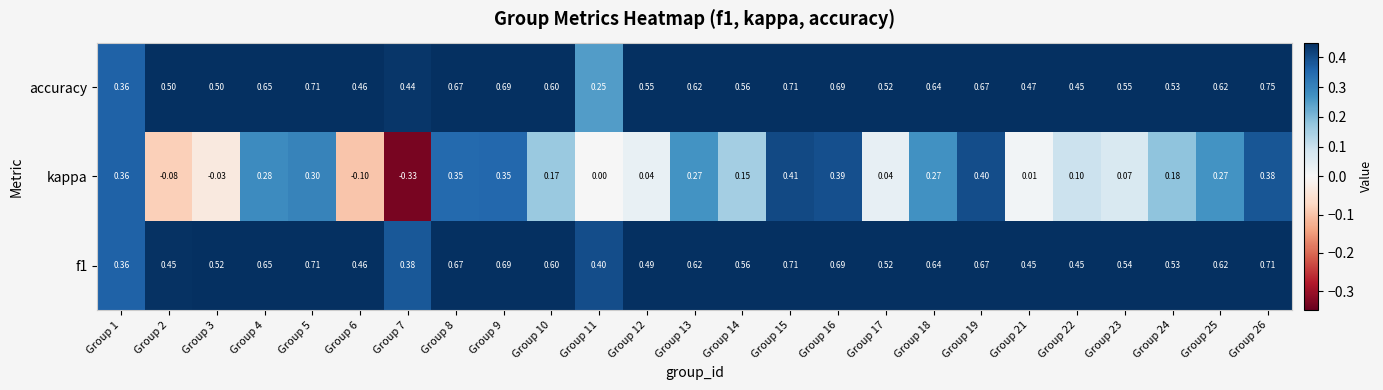

Is the value of kappa at Group 17 greater than the value of accuracy at Group 15?

No